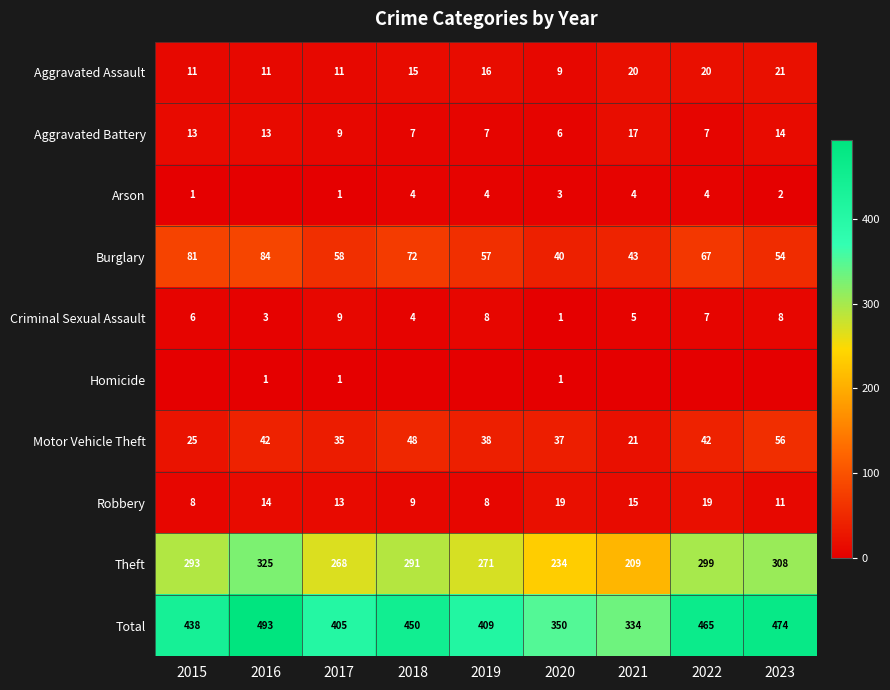

What is the highest value of the Aggravated Assault series?

21